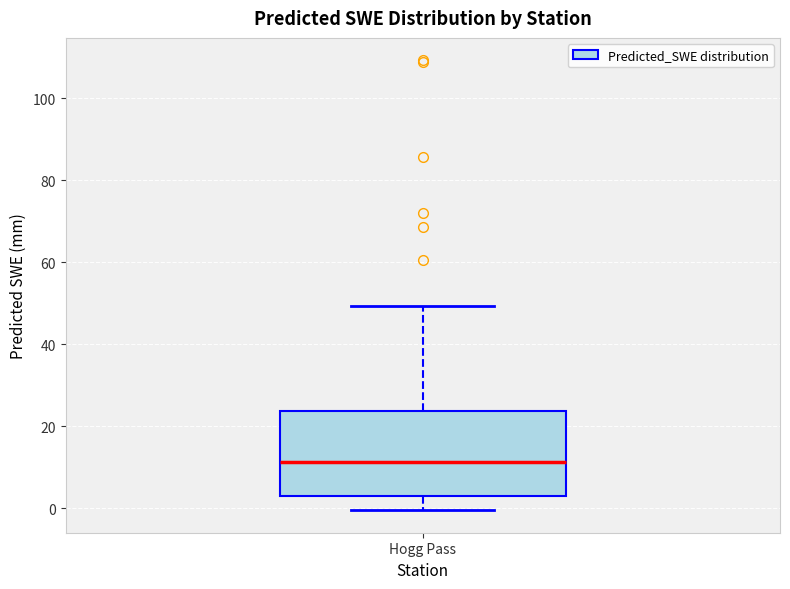

Where is the lower edge of the box for Hogg Pass on the y-axis? The values are not printed on the chart, so give them approximately, as read against the axis.

4